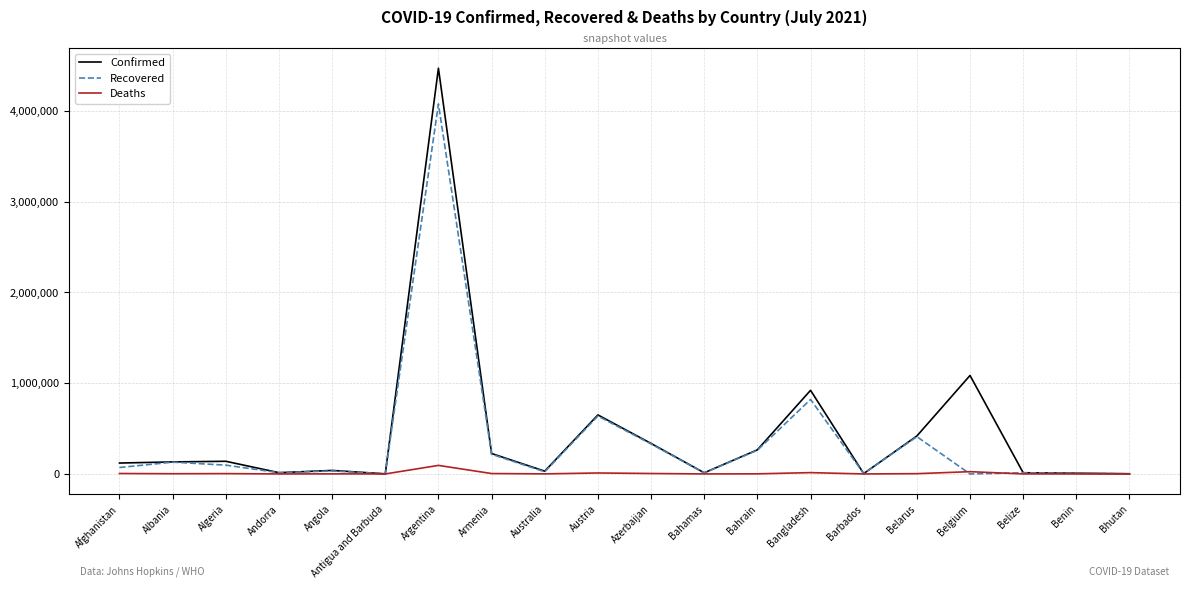

How many lines are shown in the chart?

3